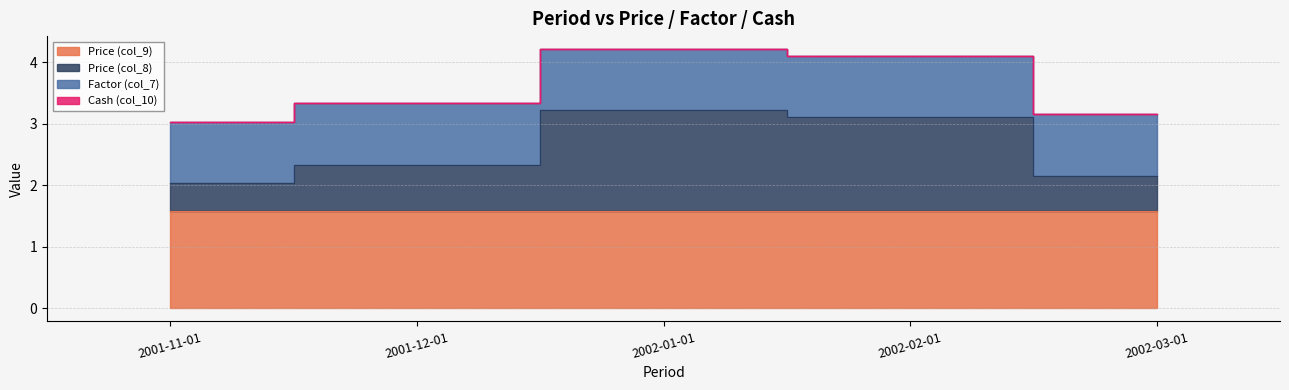

Reading left to right, what are all the values shown in this chart?

Price (col_9): 1.6	1.6	1.6	1.6	1.6
Price (col_8): 0.4	0.7	1.6	1.5	0.6
Factor (col_7): 1.0	1.0	1.0	1.0	1.0
Cash (col_10): 0.0	0.0	0.0	0.0	0.0